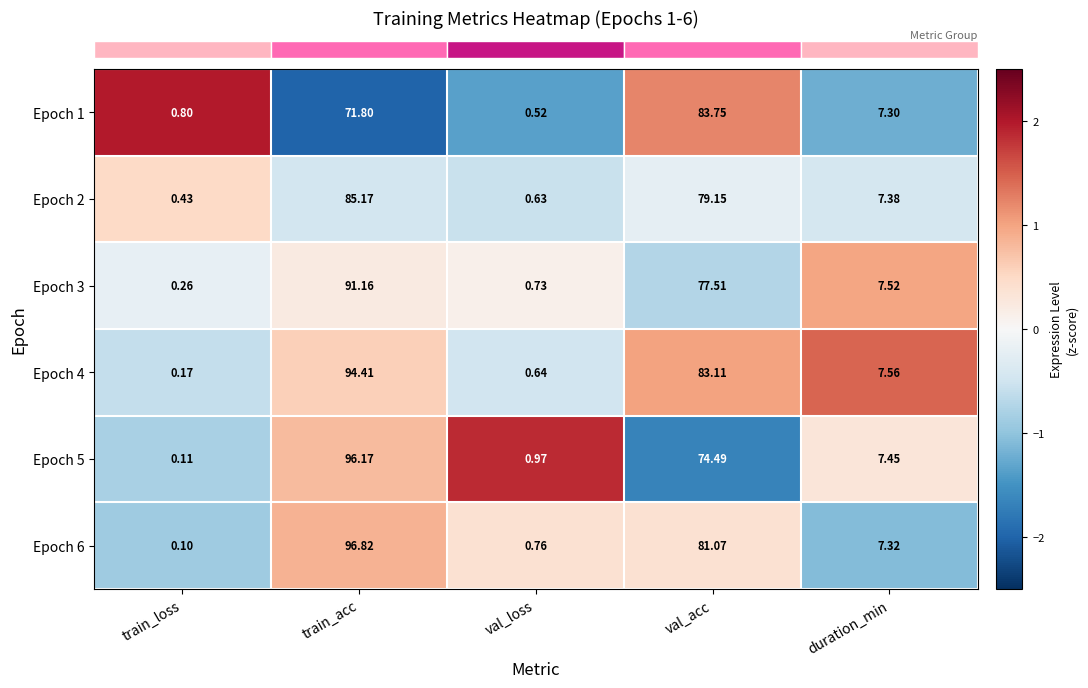

How many series are shown in this chart?

6